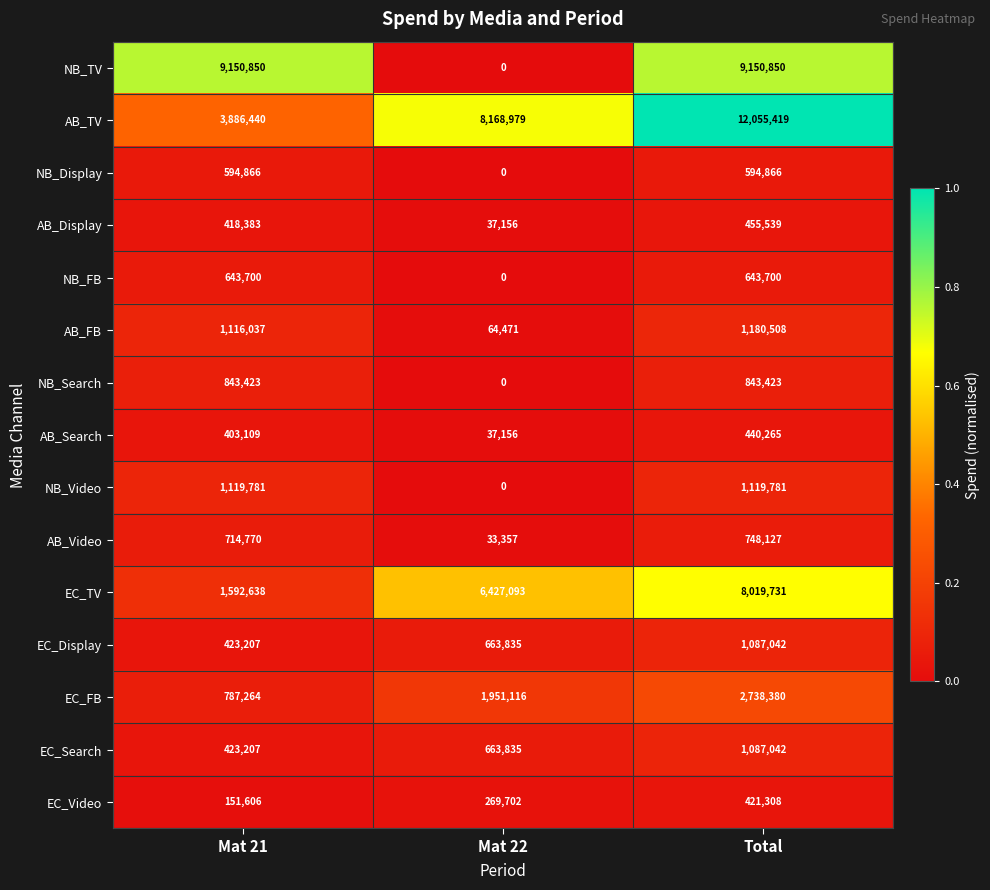

The value of NB_TV at Total is 13516911. True or false?

False